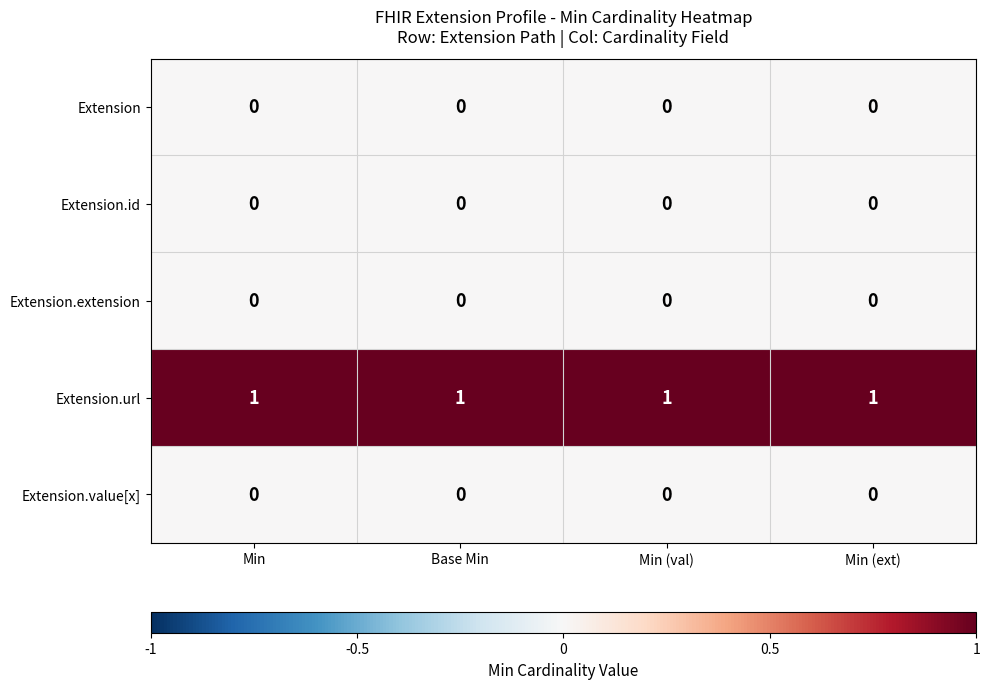

At how many categories does at least one series exceed 0?

4